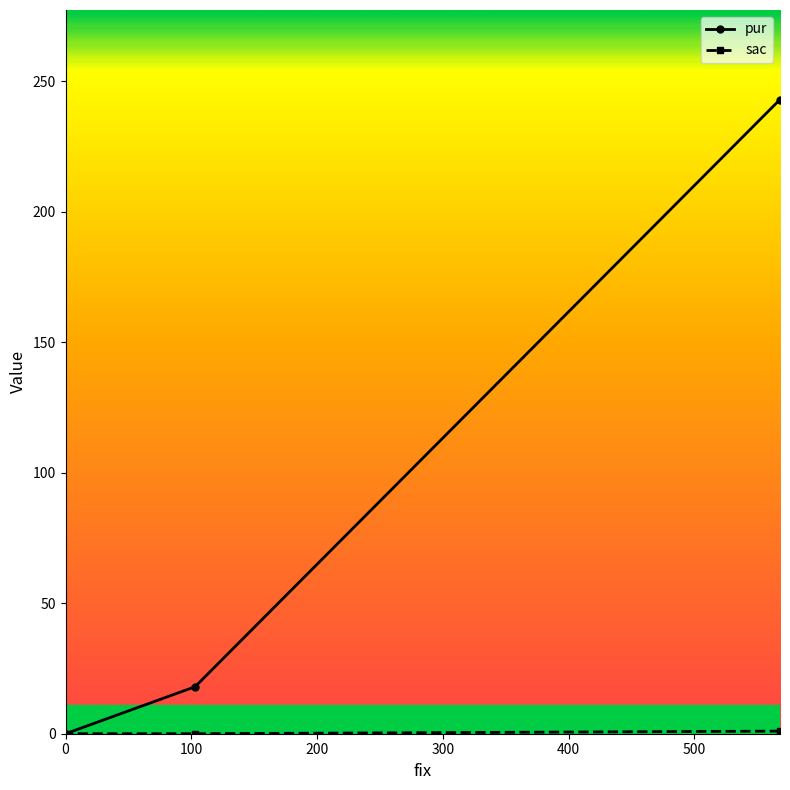

What is the highest value of the pur series?

243